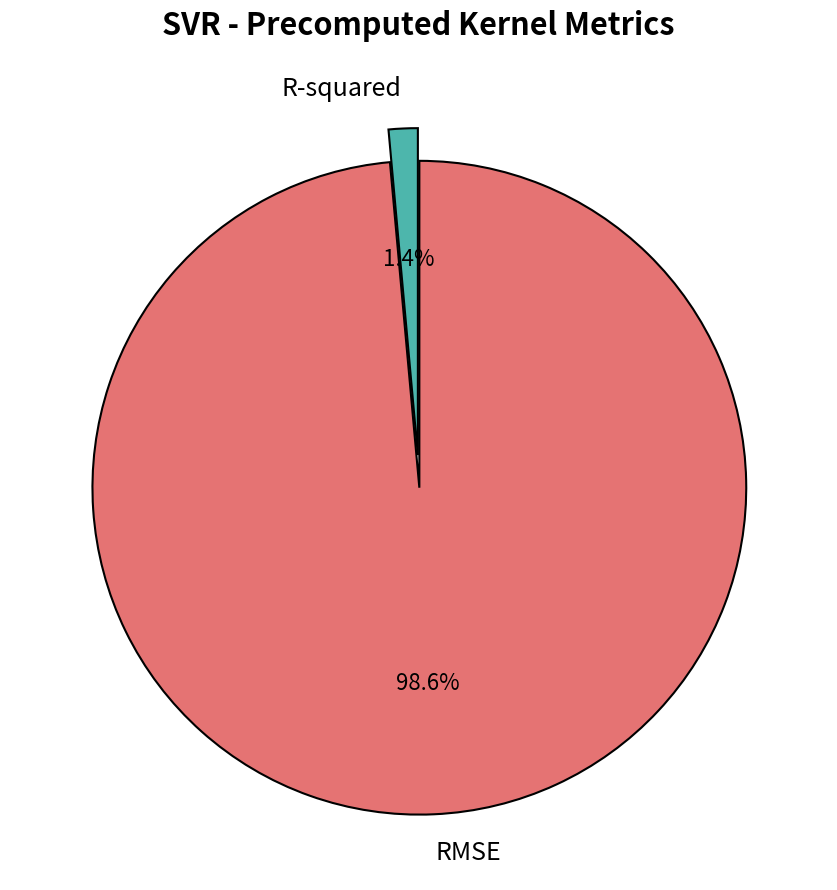

To the nearest percent, what portion does R-squared represent?

1%